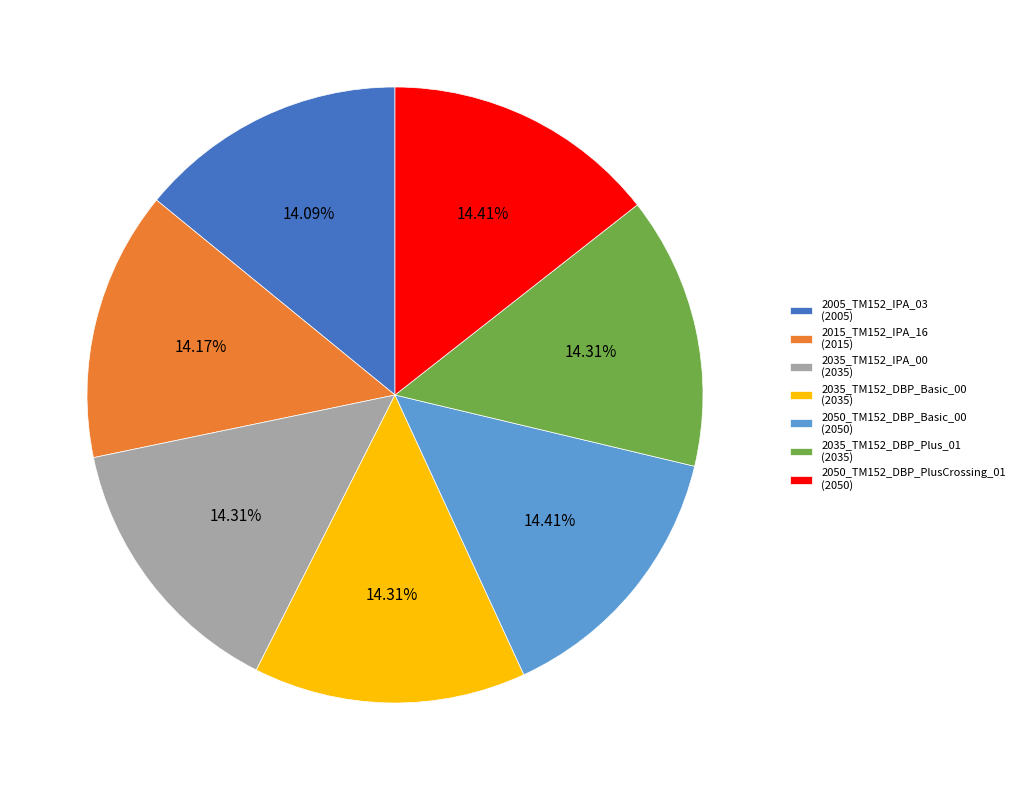

Count the number of slices in the pie.

7